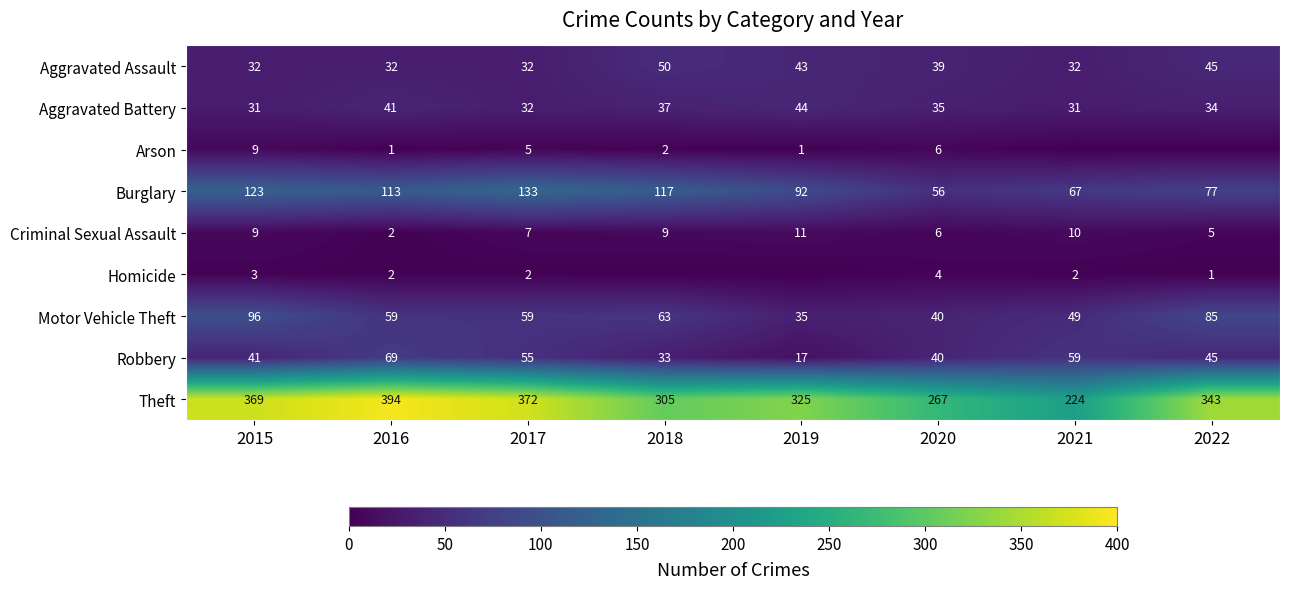

Is it true that Homicide equals 2 at 2021?

True